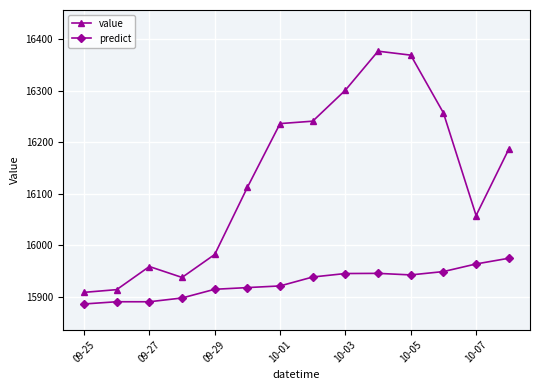

What is the smallest value displayed?

15886.0